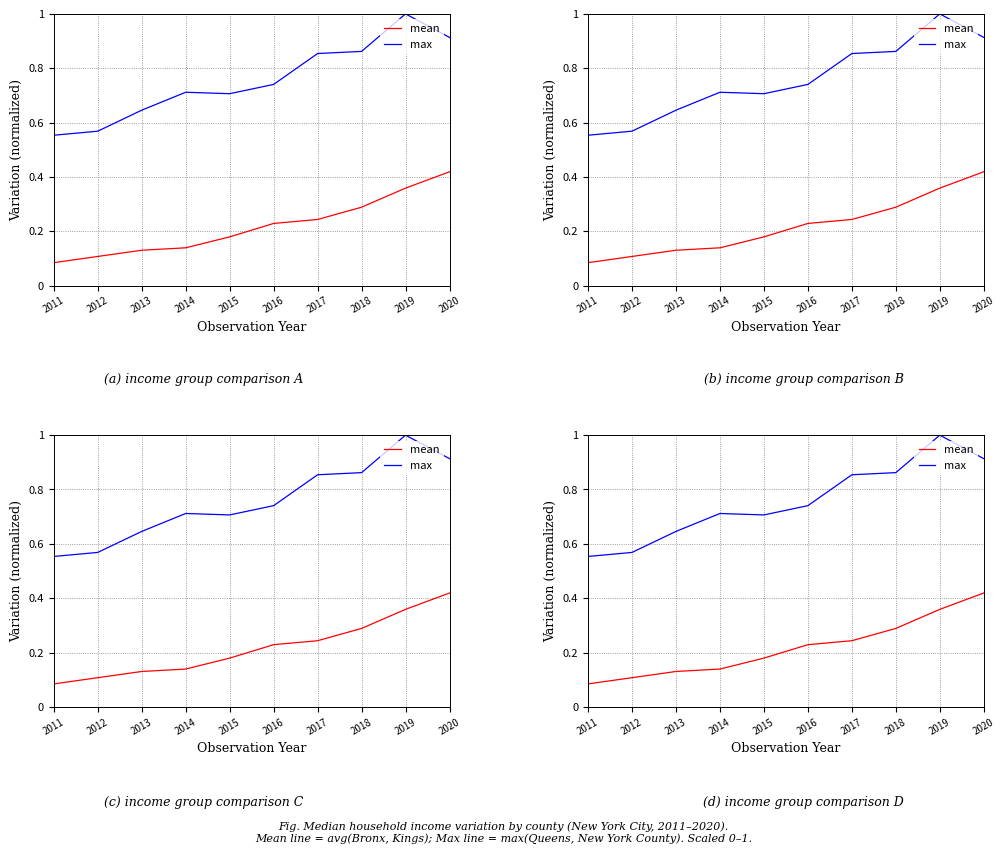

The value of mean at 2018 is 0.2. True or false?

False